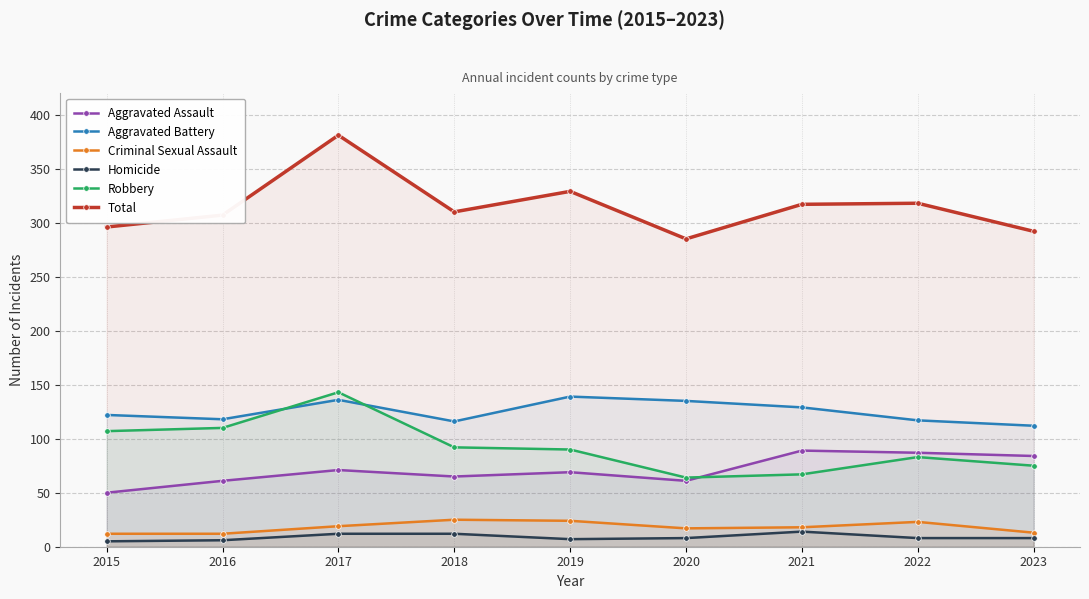

Which series has the largest range (max minus min)?

Total